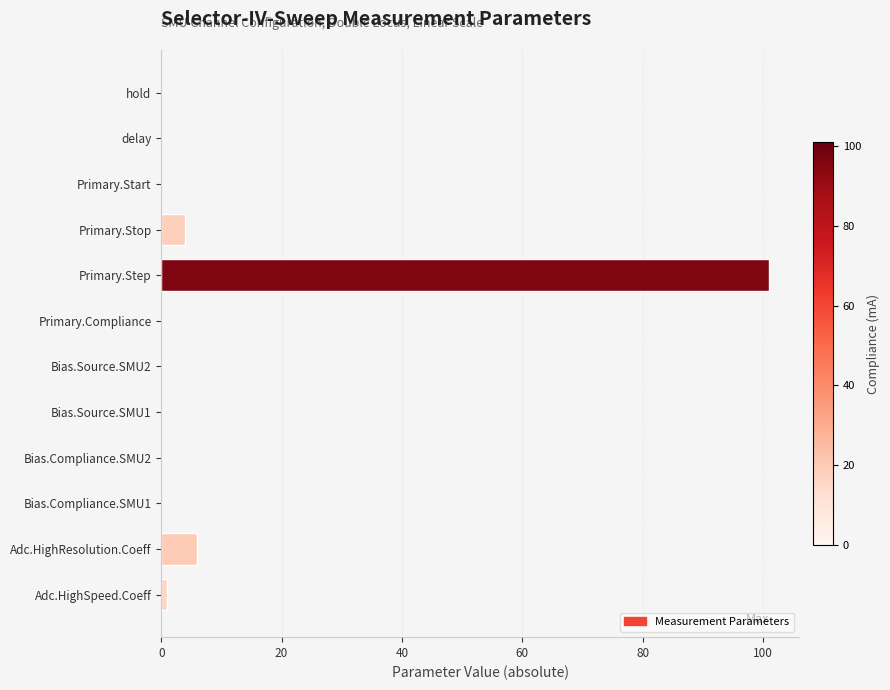

Between Adc.HighResolution.Coeff and Primary.Compliance, which is larger?

Adc.HighResolution.Coeff